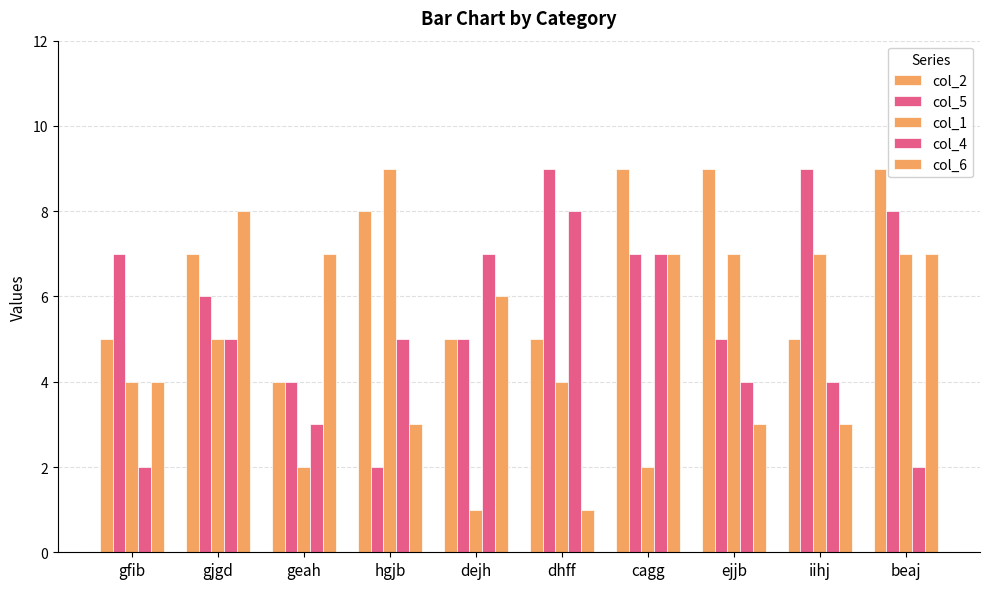

How many col_5 values are between 5 and 8?

6